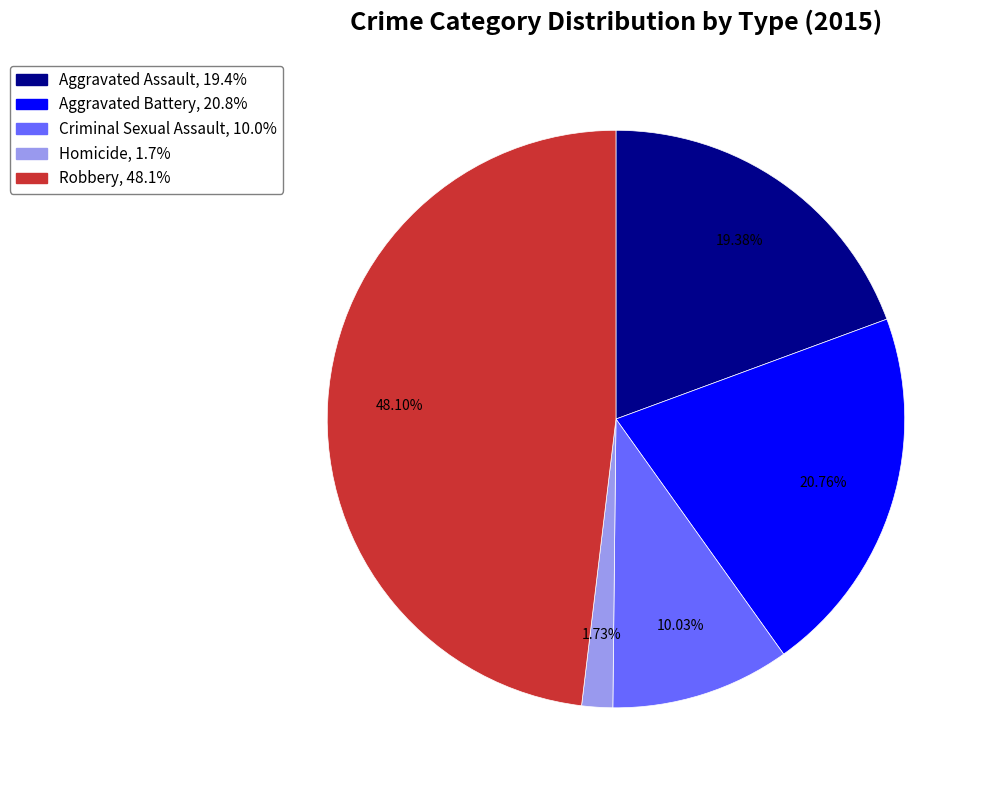

To the nearest percent, what is the difference between the Aggravated Battery and Robbery slice percentages?

27%